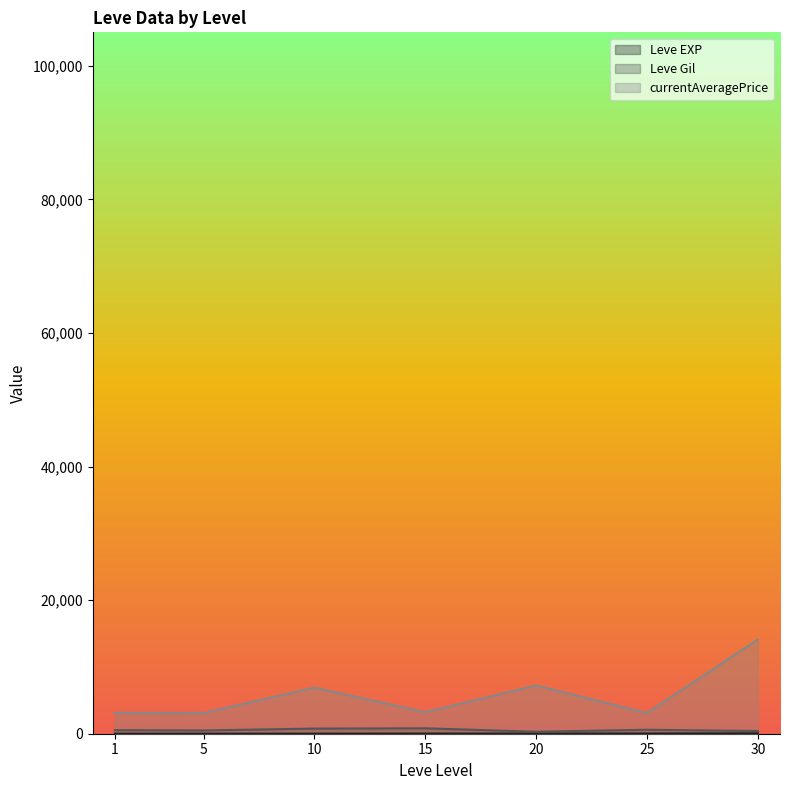

At which label is Leve Gil closest to 500?

5